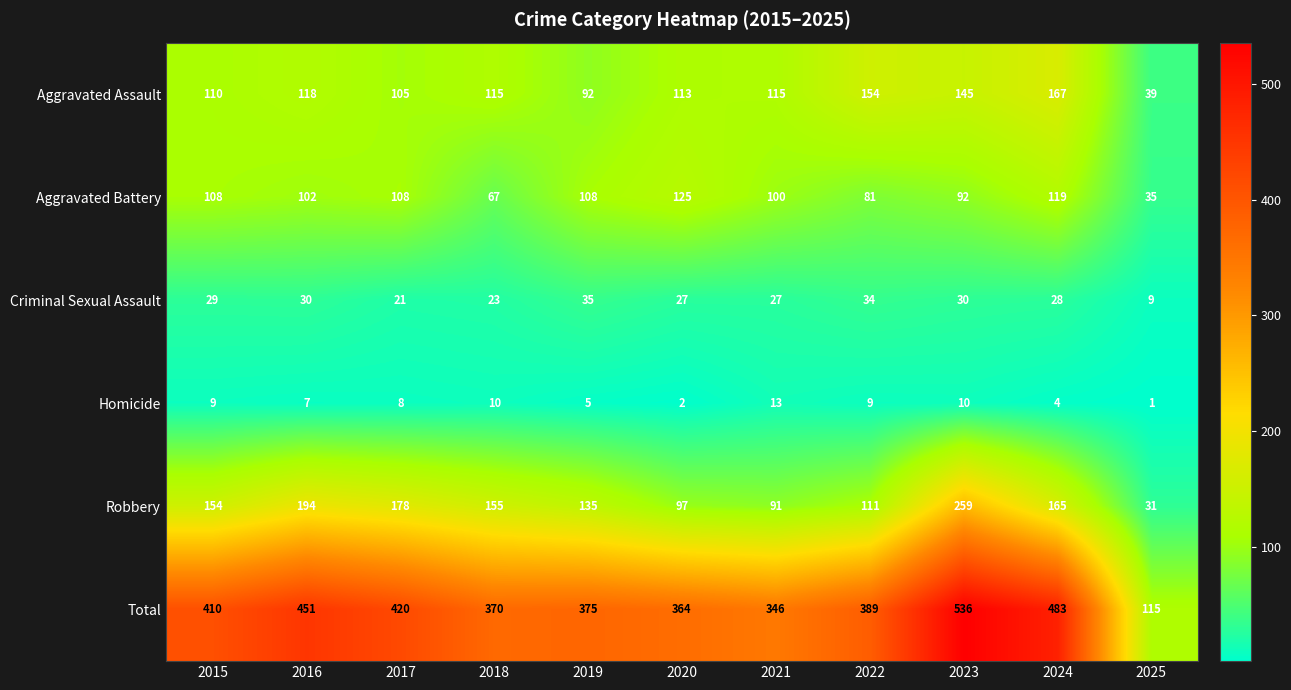

Where is Criminal Sexual Assault nearest to the value 22?

2017